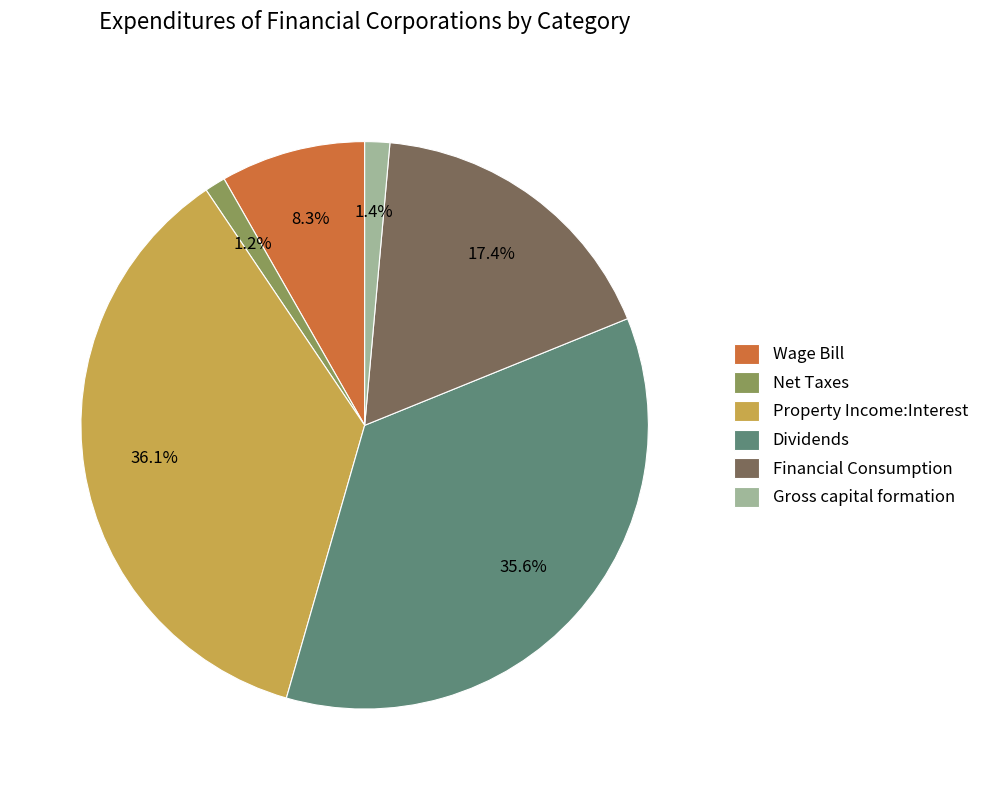

How many slices are in this pie chart?

6